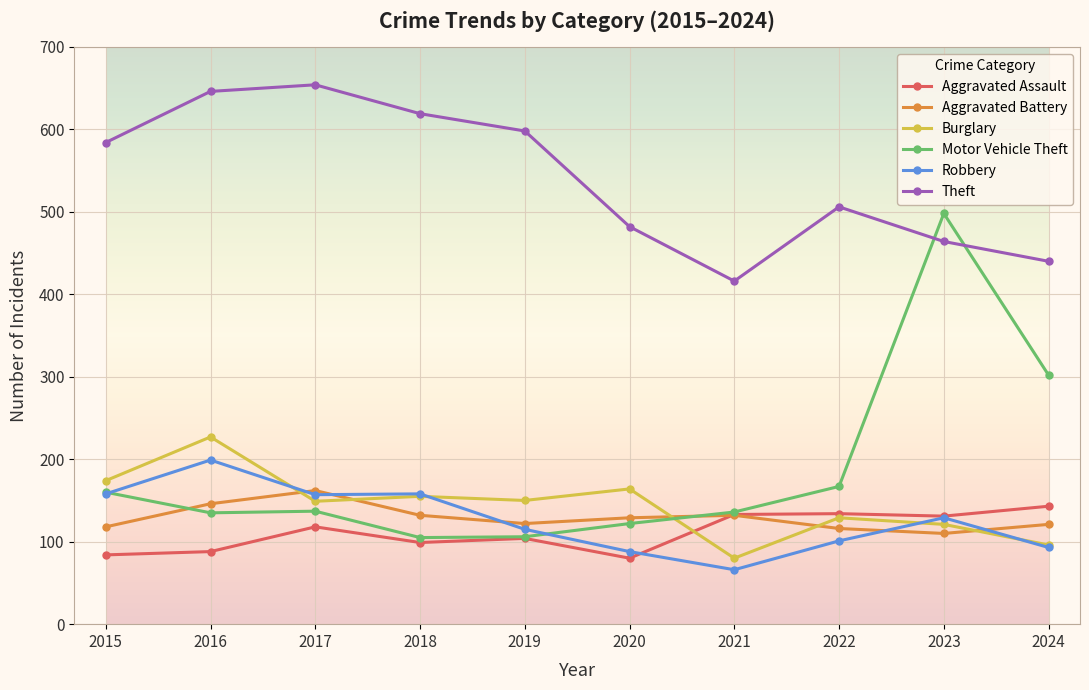

Between 2023 and 2024, which series saw the biggest shift?

Motor Vehicle Theft